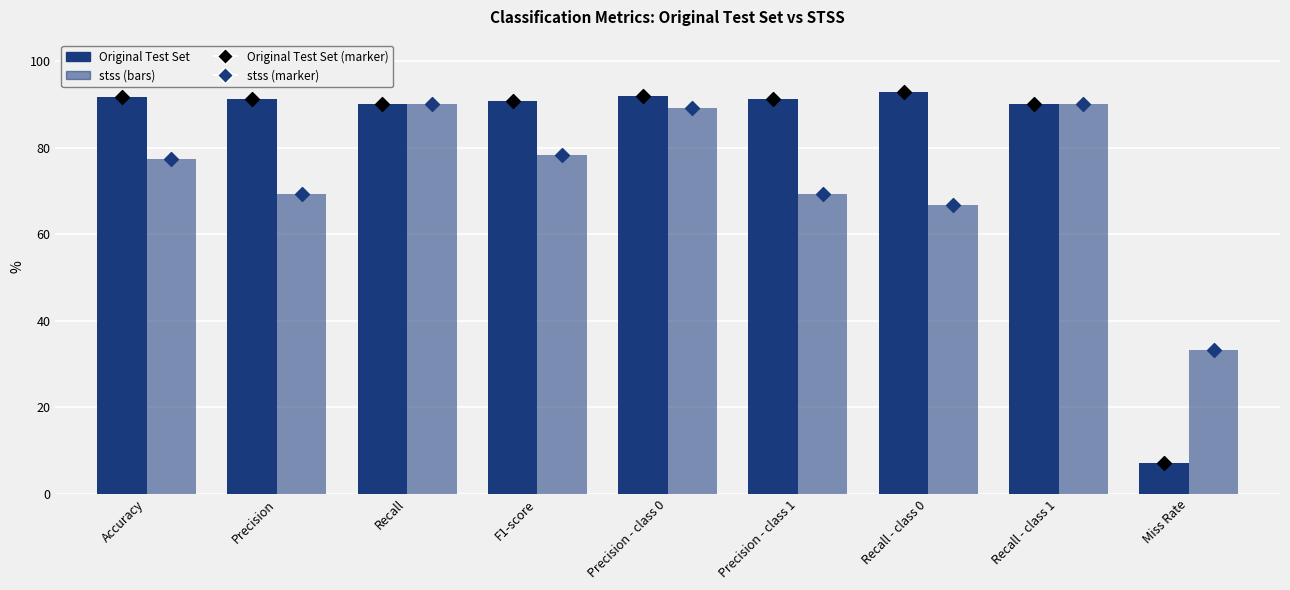

Which series reaches the maximum Y coordinate?

Original Test Set